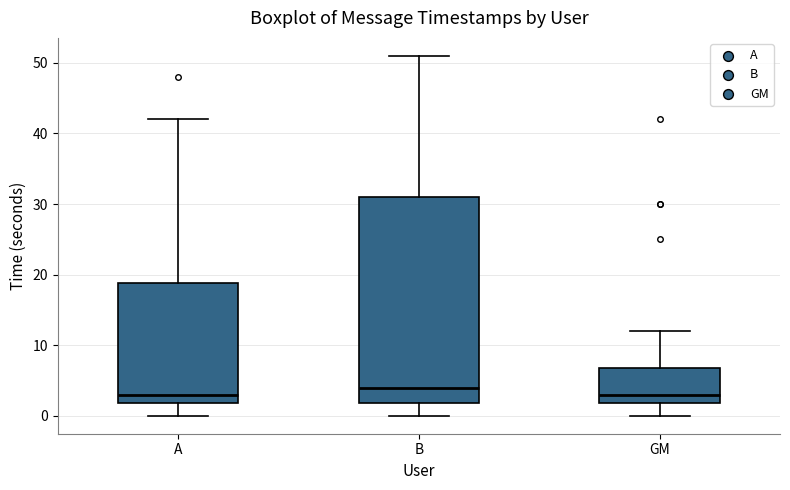

Which box's median line is the highest?

B